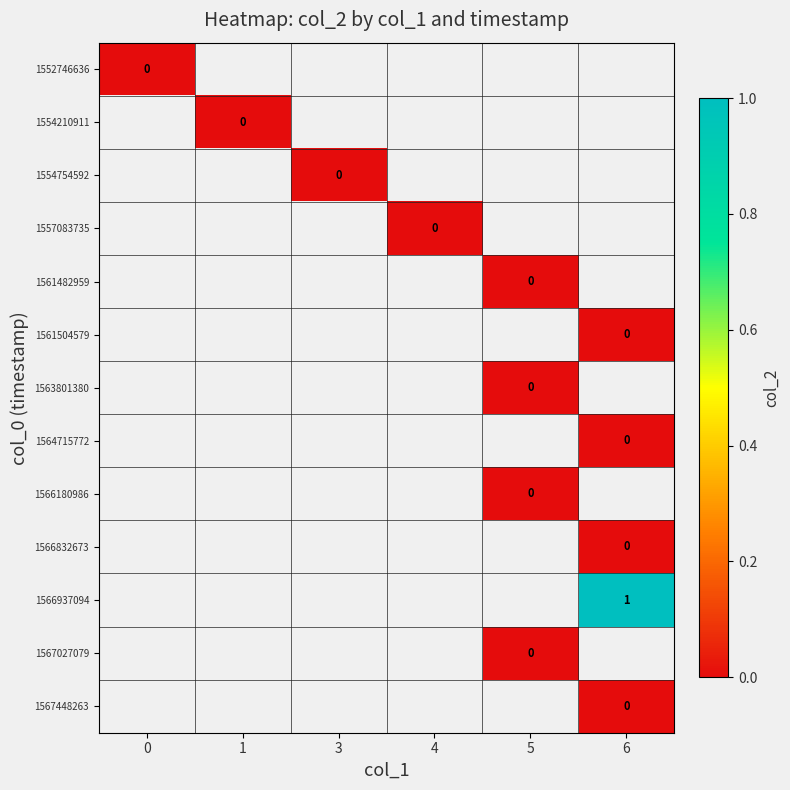

Is the value of 1563801380 at 4 greater than the value of 1554754592 at 1?

No